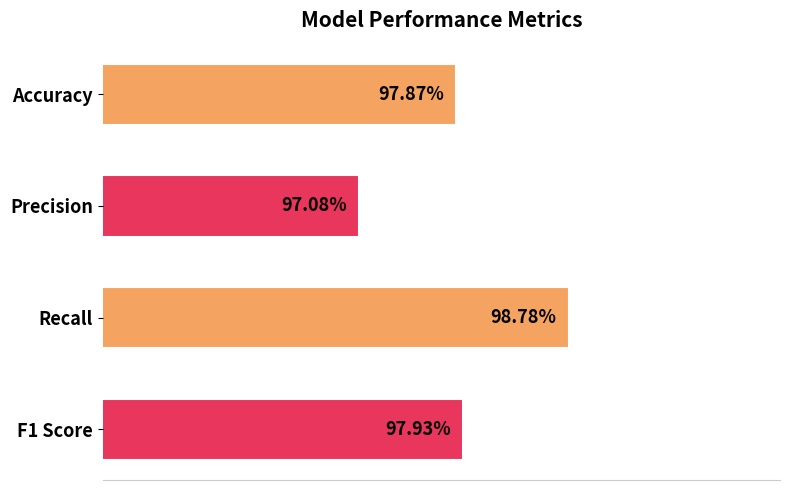

Does the chart contain any negative values?

No